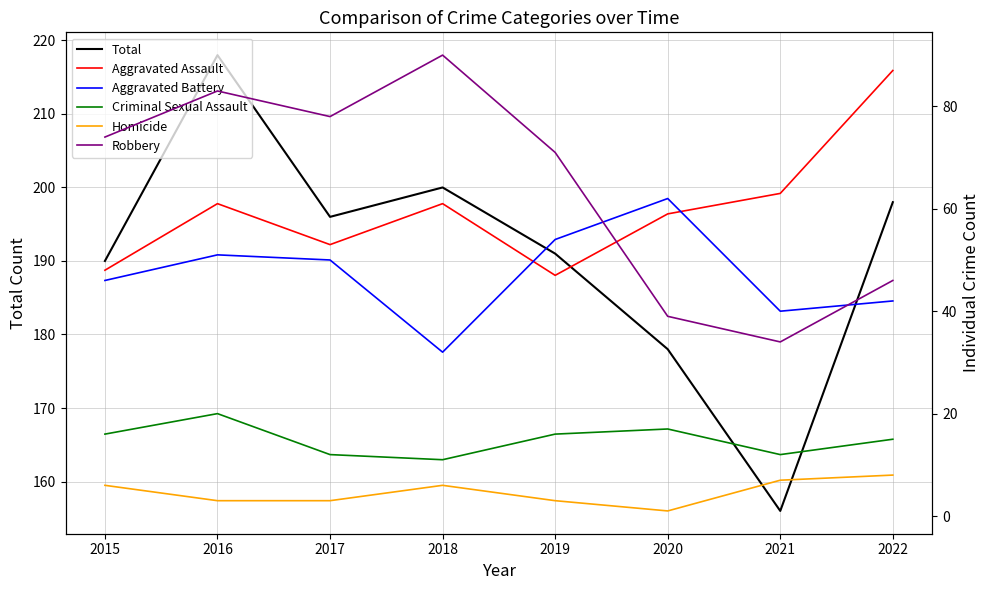

What is the value of the Robbery point at the 7th from the left?

34